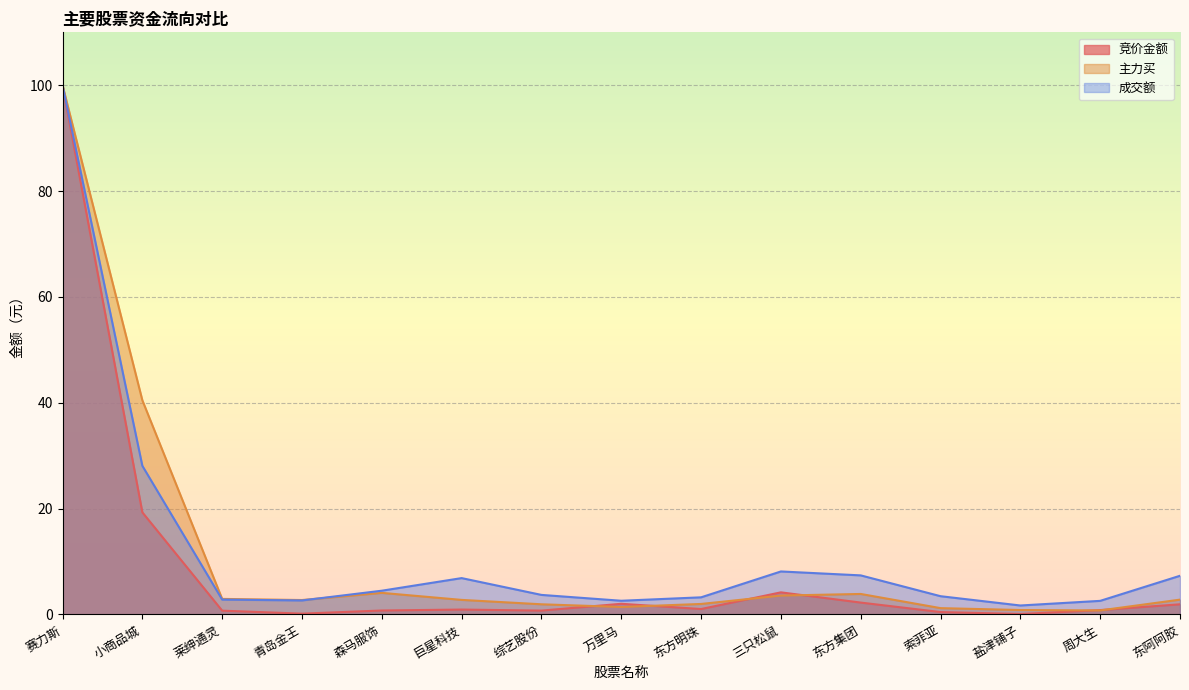

Reading left to right, extract all data points from this chart.

竞价金额: 100.0	19.3	0.7	0.2	0.7	0.9	0.7	2.0	1.0	4.2	2.2	0.5	0.1	0.8	1.9
主力买: 100.0	40.5	2.9	2.7	4.1	2.8	1.9	1.4	2.0	3.6	3.9	1.2	0.8	0.8	2.8
成交额: 100.0	28.1	2.8	2.7	4.5	6.9	3.7	2.6	3.2	8.1	7.4	3.5	1.7	2.6	7.3